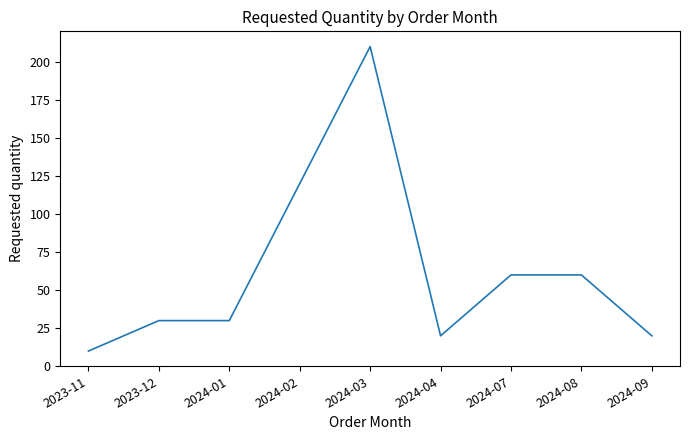

What is the sum of all values?

560